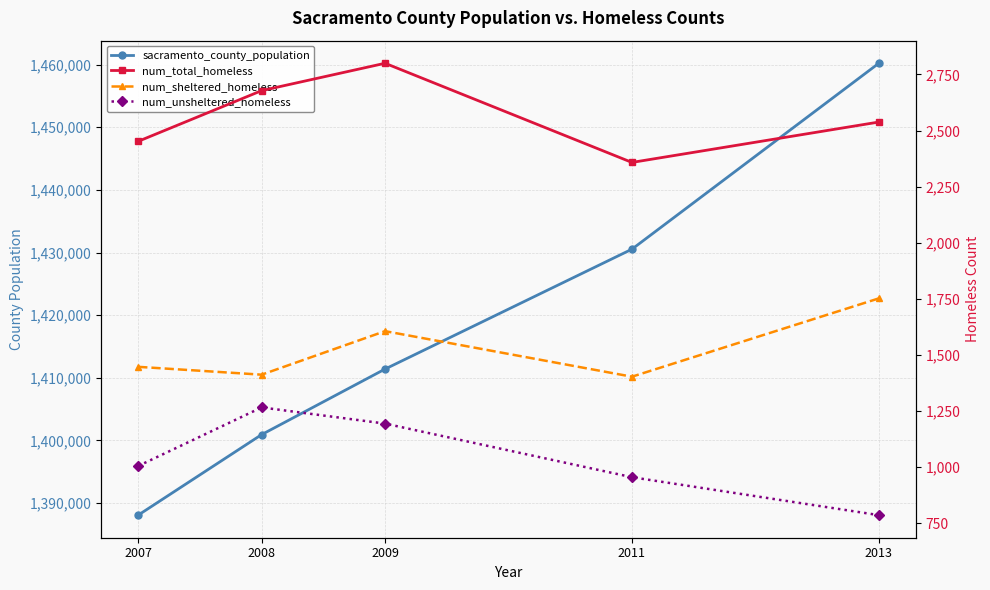

Does the chart display data point markers on the line(s)?

Yes